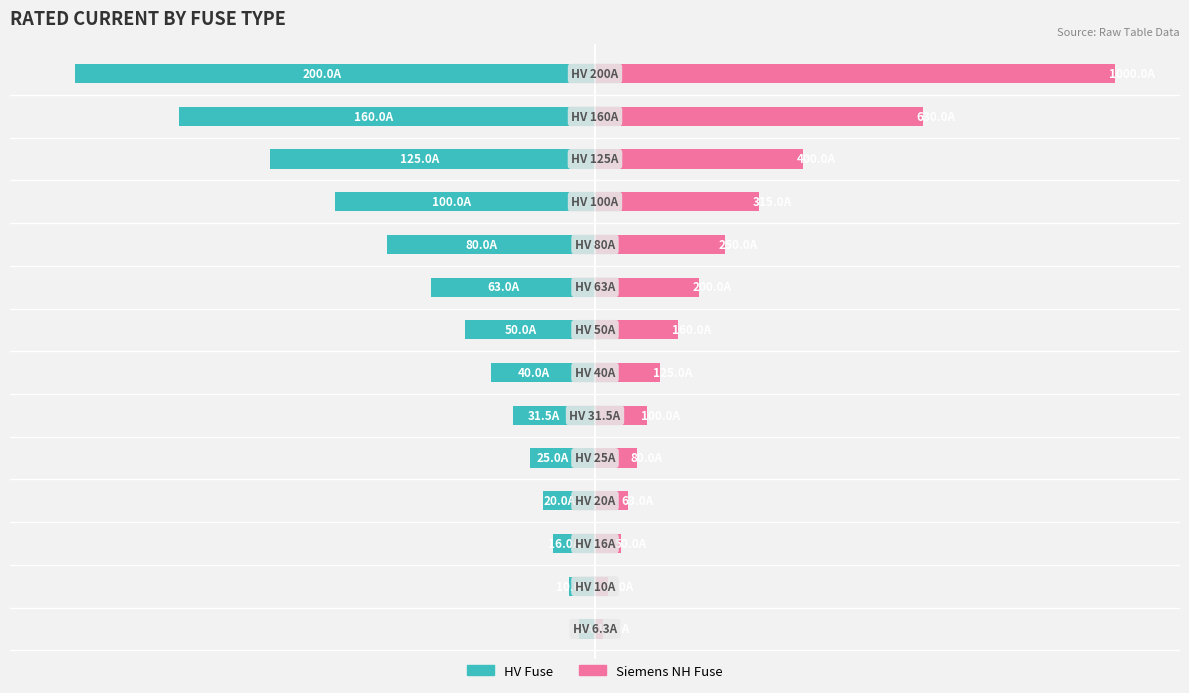

Which series has the widest spread of values?

Siemens NH Fuse